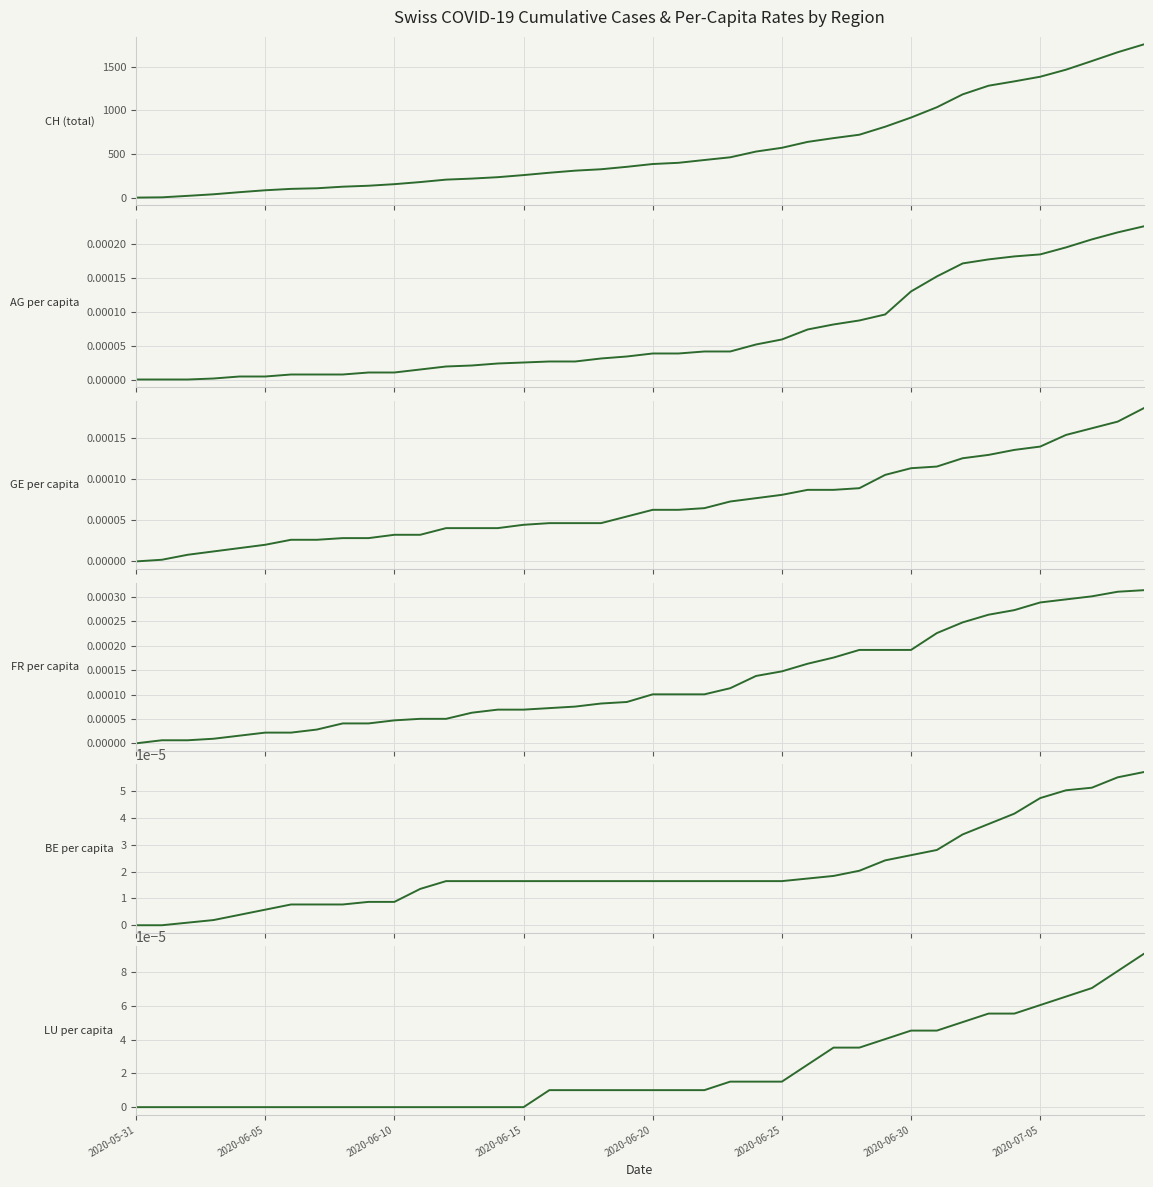

True or false: AG per capita has more than 2 points higher than both neighbors.

False